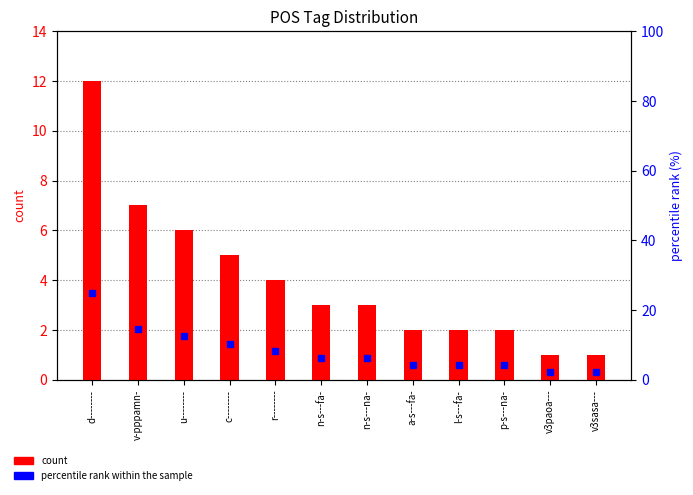

What value does the count series have at l-s---fa-?

2.0